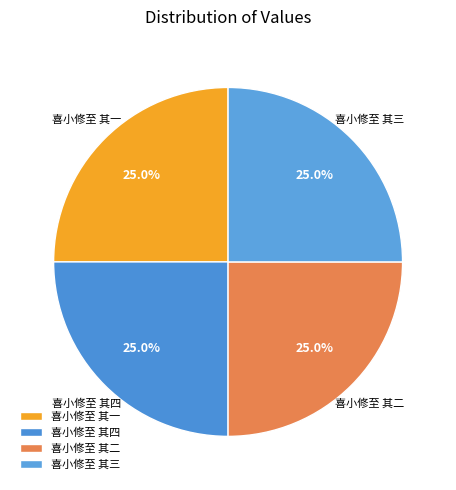

The 喜小修至 其一 slice represents 25% of the pie. True or false?

True